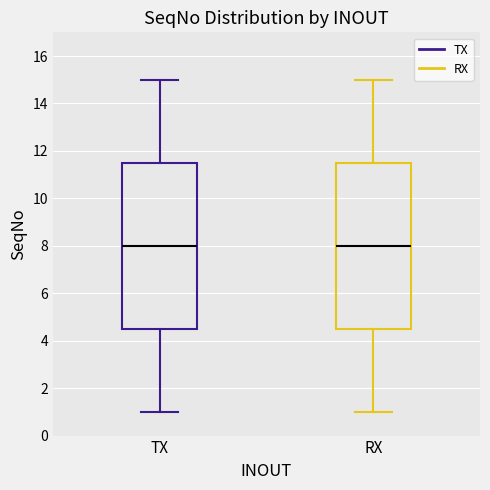

Reading left to right, transcribe this box plot: for each box, give where its median line is, the range the box spans, and where its two whiskers end, as read against the y-axis. The values are not printed on the chart, so give them approximately, as read against the axis.

TX: median 8.0, box 4.6 to 11.6, whiskers 1.0 to 15.0
RX: median 8.0, box 4.6 to 11.6, whiskers 1.0 to 15.0